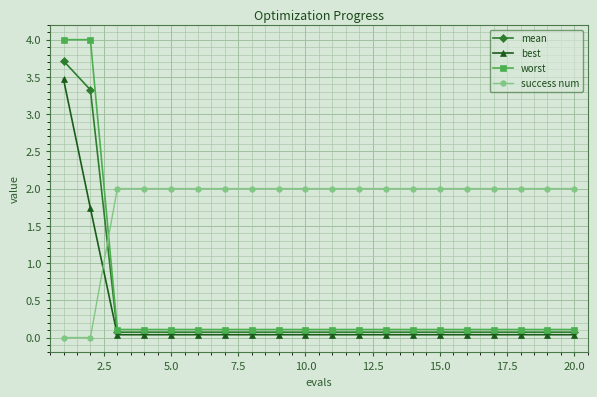

What are all the series names shown in the legend?

mean, best, worst, success num